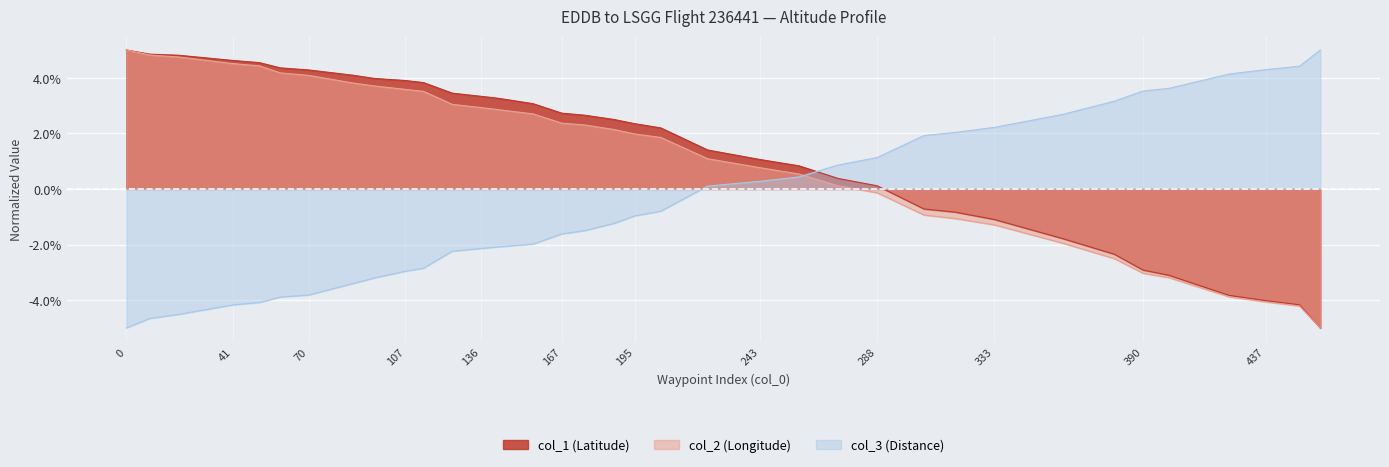

True or false: col_1 and col_2 intersect in this chart.

False